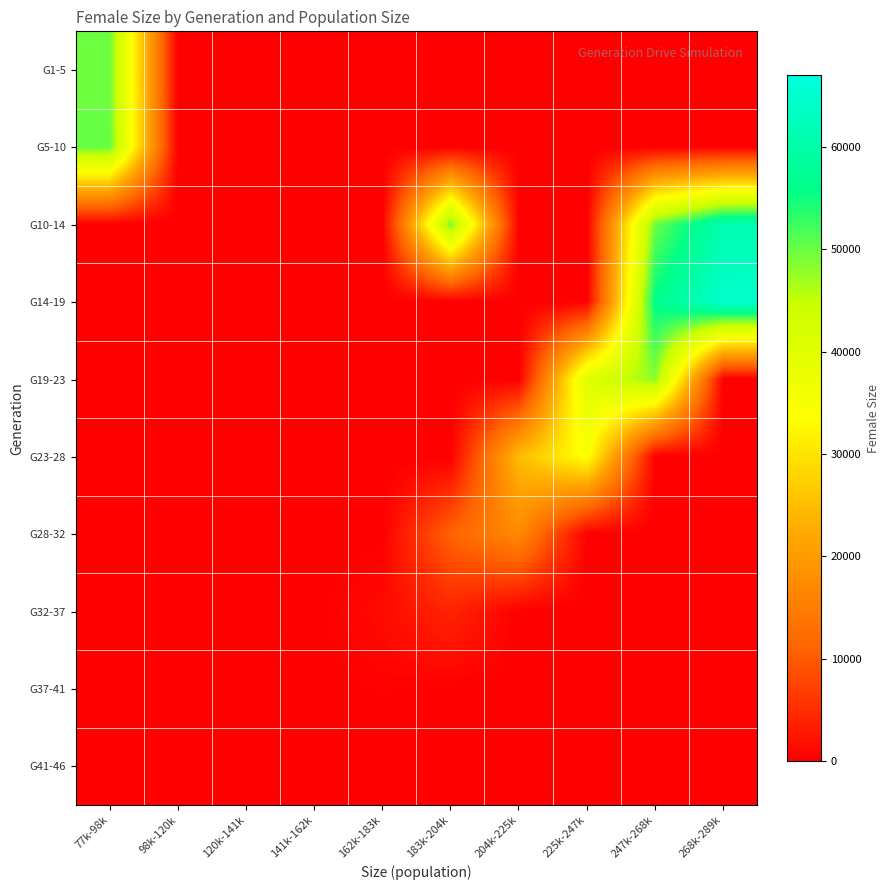

Reading left to right, list all the values displayed in this chart.

G1-5: 77k-98k=49759.6	98k-120k=0.0	120k-141k=0.0	141k-162k=0.0	162k-183k=0.0	183k-204k=0.0	204k-225k=0.0	225k-247k=0.0	247k-268k=0.0	268k-289k=0.0
G5-10: 77k-98k=50181.2	98k-120k=0.0	120k-141k=0.0	141k-162k=0.0	162k-183k=0.0	183k-204k=0.0	204k-225k=0.0	225k-247k=0.0	247k-268k=0.0	268k-289k=0.0
G10-14: 77k-98k=0.0	98k-120k=0.0	120k-141k=0.0	141k-162k=0.0	162k-183k=0.0	183k-204k=49598.0	204k-225k=0.0	225k-247k=0.0	247k-268k=49999.0	268k-289k=61069.0
G14-19: 77k-98k=0.0	98k-120k=0.0	120k-141k=0.0	141k-162k=0.0	162k-183k=0.0	183k-204k=0.0	204k-225k=0.0	225k-247k=0.0	247k-268k=56136.0	268k-289k=64856.8
G19-23: 77k-98k=0.0	98k-120k=0.0	120k-141k=0.0	141k-162k=0.0	162k-183k=0.0	183k-204k=0.0	204k-225k=0.0	225k-247k=40577.0	247k-268k=48266.7	268k-289k=0.0
G23-28: 77k-98k=0.0	98k-120k=0.0	120k-141k=0.0	141k-162k=0.0	162k-183k=0.0	183k-204k=0.0	204k-225k=24706.0	225k-247k=34390.5	247k-268k=0.0	268k-289k=0.0
G28-32: 77k-98k=0.0	98k-120k=0.0	120k-141k=0.0	141k-162k=0.0	162k-183k=0.0	183k-204k=10970.7	204k-225k=17280.0	225k-247k=0.0	247k-268k=0.0	268k-289k=0.0
G32-37: 77k-98k=0.0	98k-120k=0.0	120k-141k=0.0	141k-162k=0.0	162k-183k=1390.5	183k-204k=4145.7	204k-225k=0.0	225k-247k=0.0	247k-268k=0.0	268k-289k=0.0
G37-41: 77k-98k=0.0	98k-120k=0.0	120k-141k=0.0	141k-162k=0.0	162k-183k=297.5	183k-204k=0.0	204k-225k=0.0	225k-247k=0.0	247k-268k=0.0	268k-289k=0.0
G41-46: 77k-98k=0.0	98k-120k=0.0	120k-141k=0.0	141k-162k=0.0	162k-183k=22.2	183k-204k=0.0	204k-225k=0.0	225k-247k=0.0	247k-268k=0.0	268k-289k=0.0